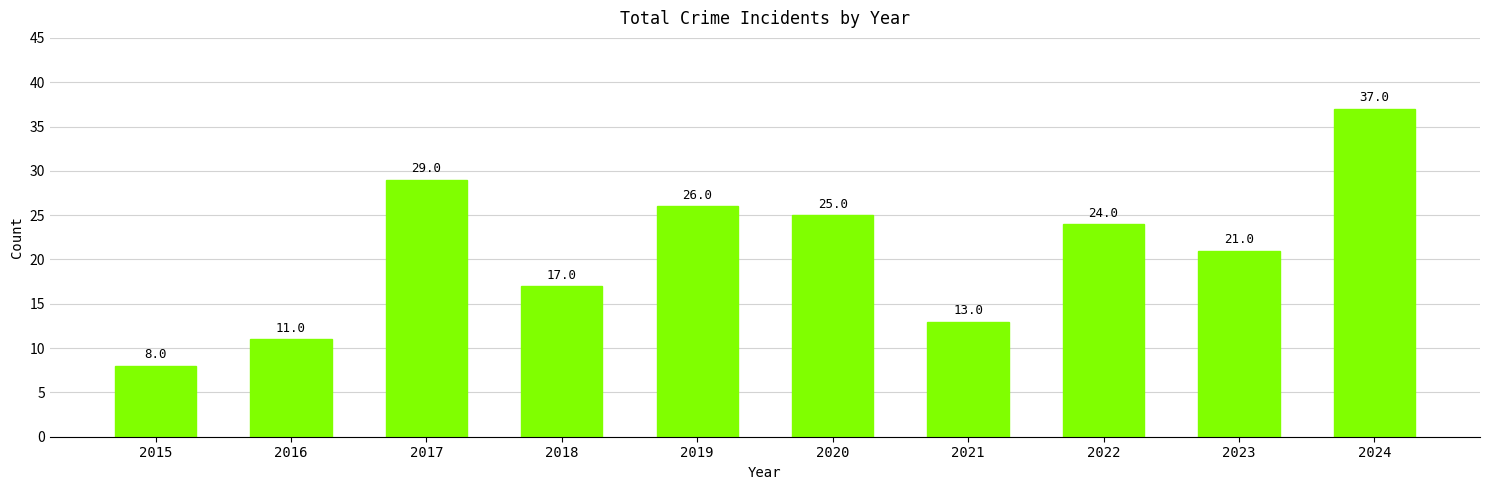

How many data points does each series have?

10